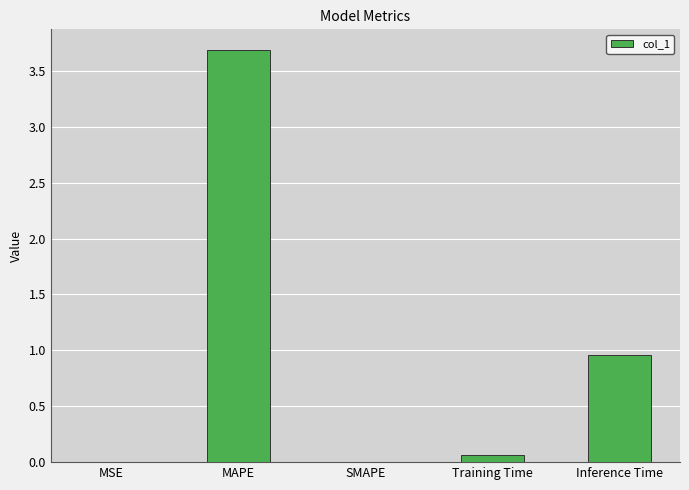

What value does the data have at MAPE?

3.7